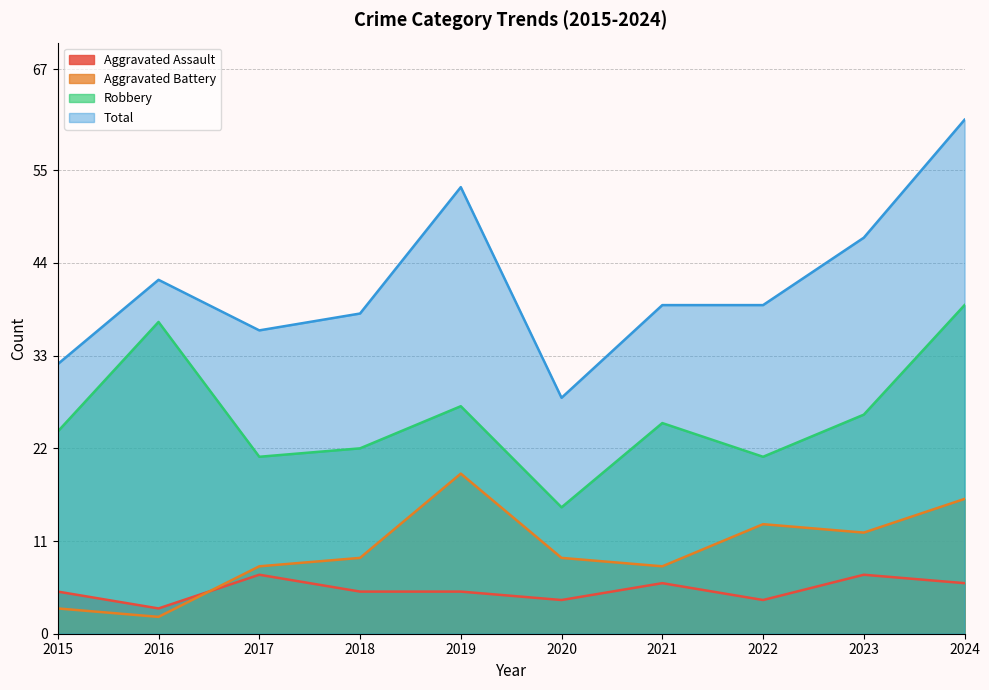

At how many categories does at least one series exceed 55?

1